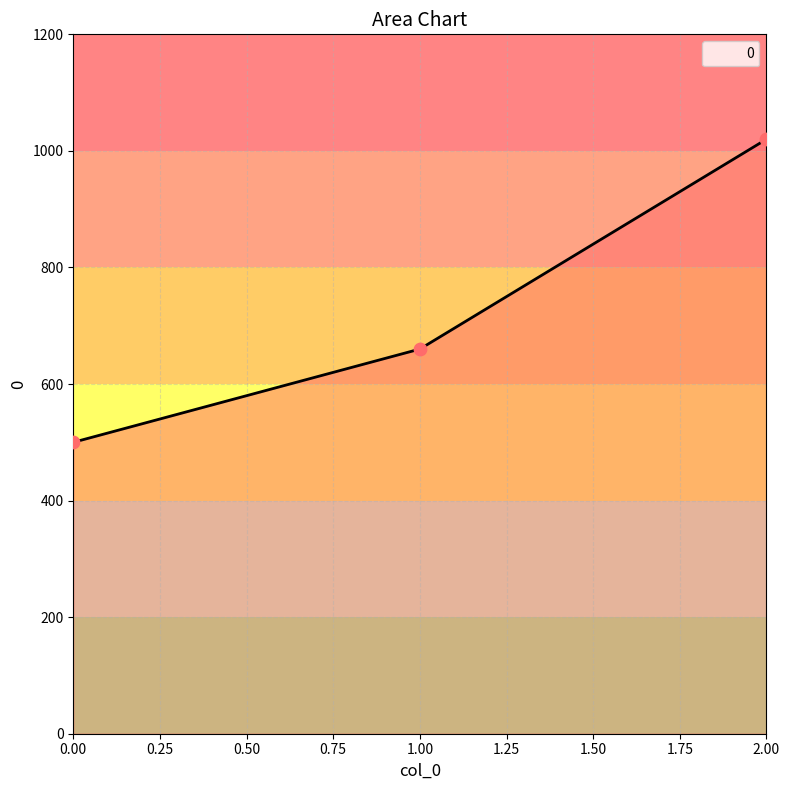

Which has a higher value, 1.00 or 2.00?

2.00